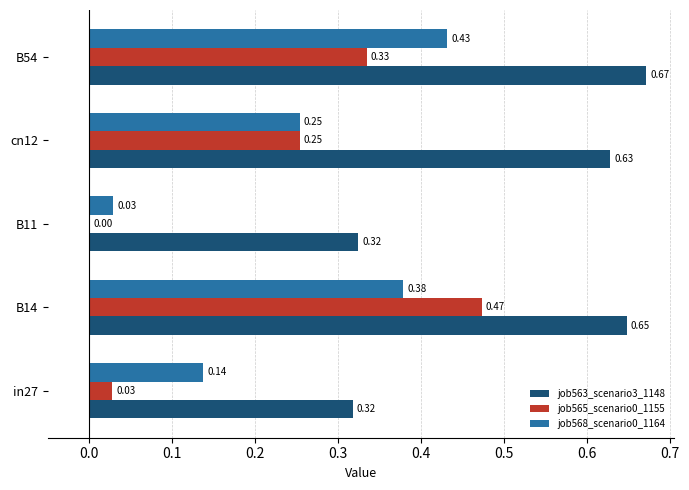

Which series has the largest total across all categories?

job563_scenario3_1148